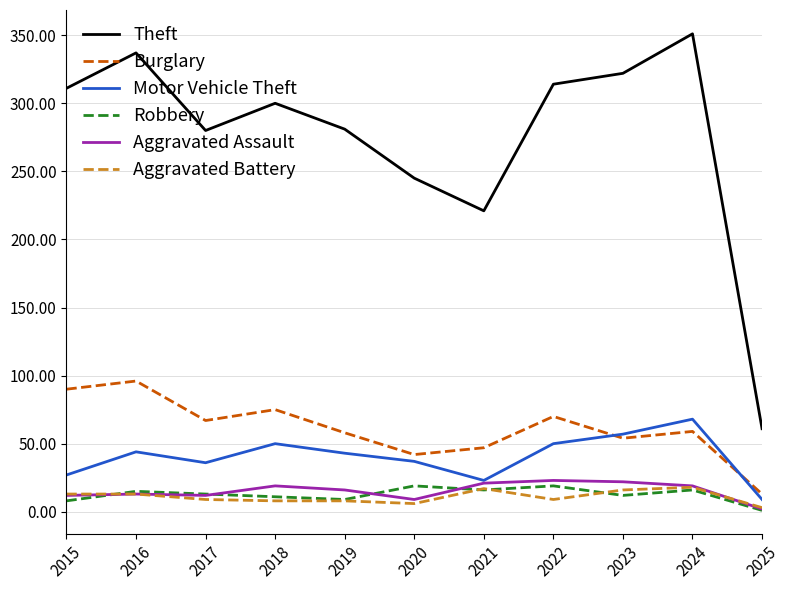

True or false: Burglary and Aggravated Battery intersect in this chart.

False